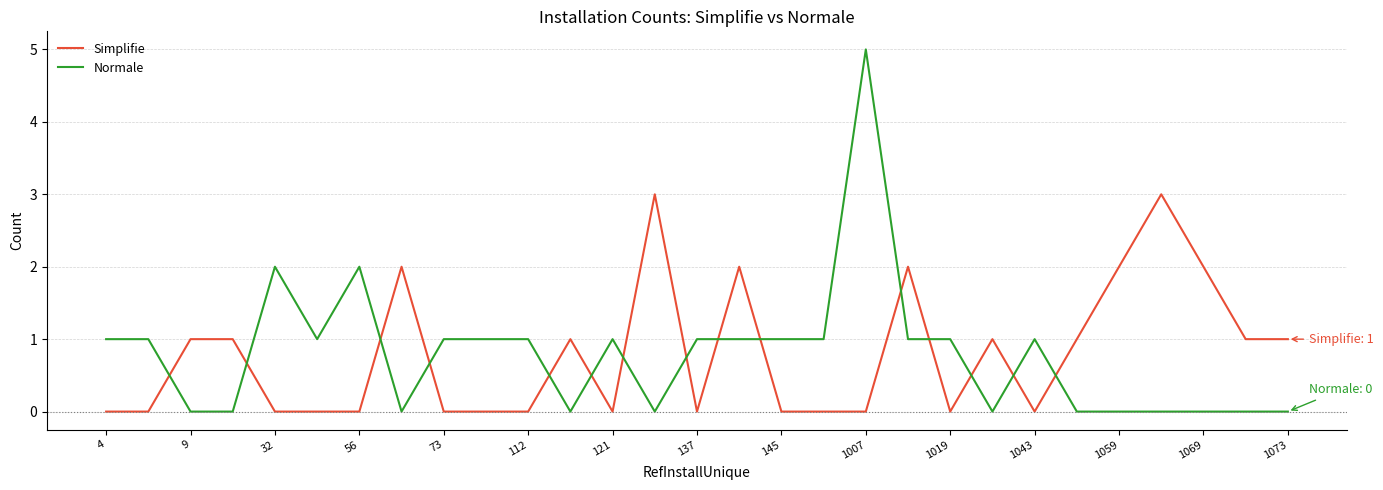

Rank the series by their maximum value, from lowest to highest.

Simplifie, Normale